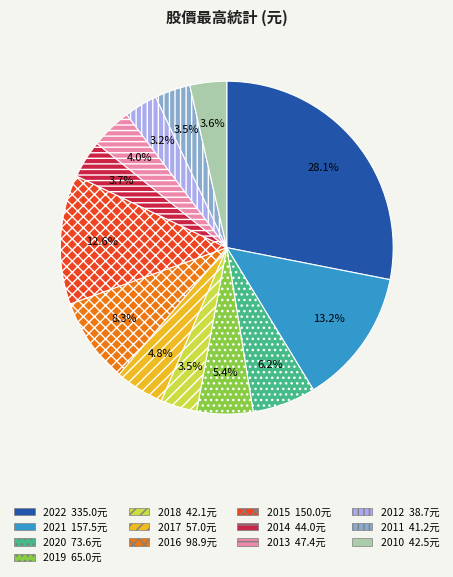

Is it true that 2012 is 3% of the pie?

True